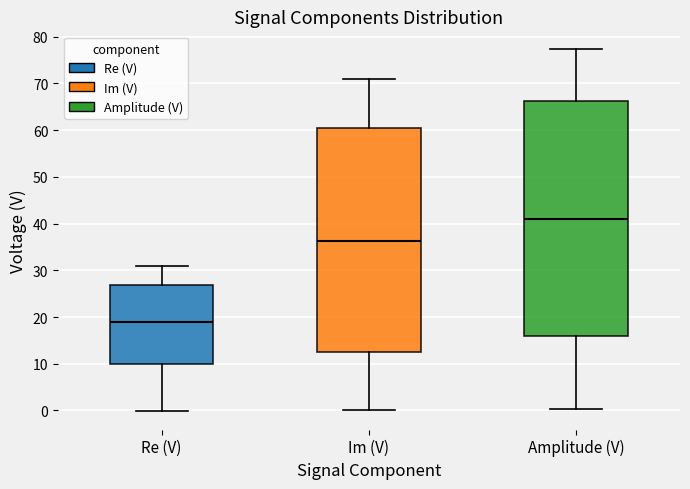

Which box's median line is the lowest?

Re (V)